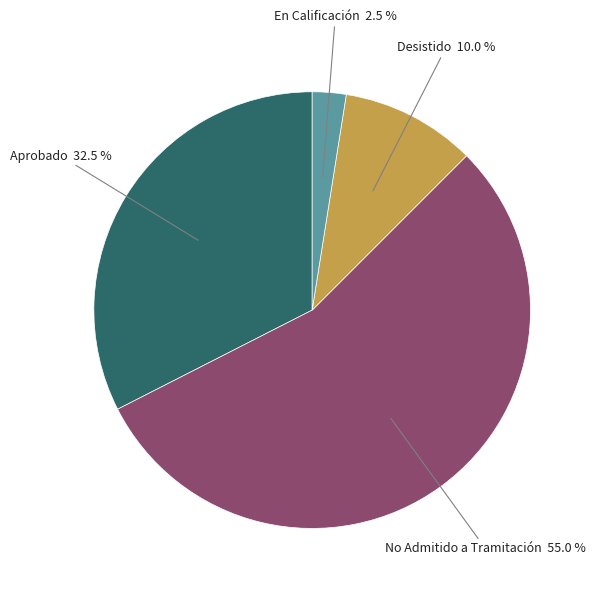

Is there a majority slice in this chart?

Yes